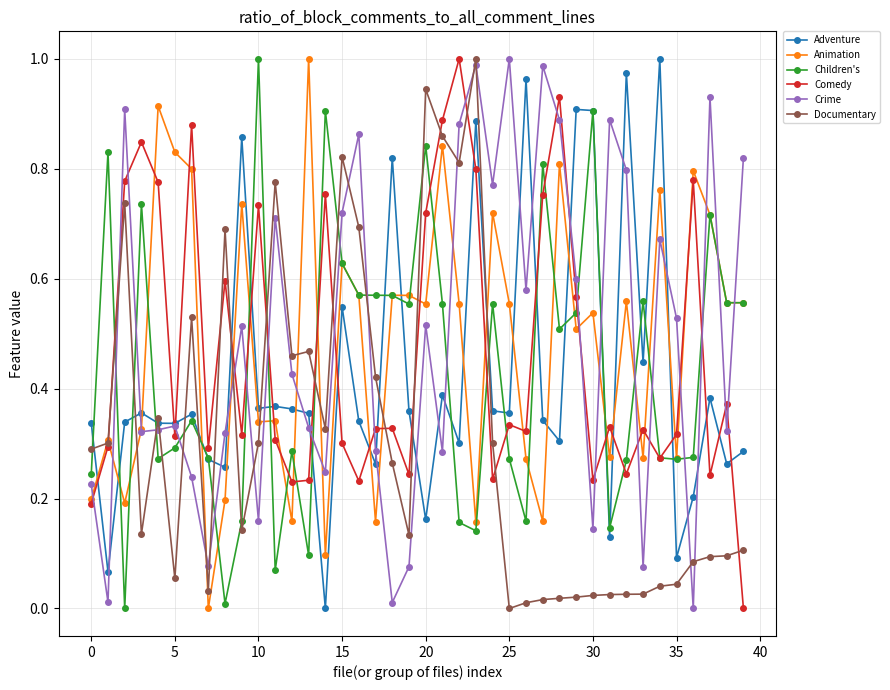

True or false: Crime has more than 1 interior local peaks.

True